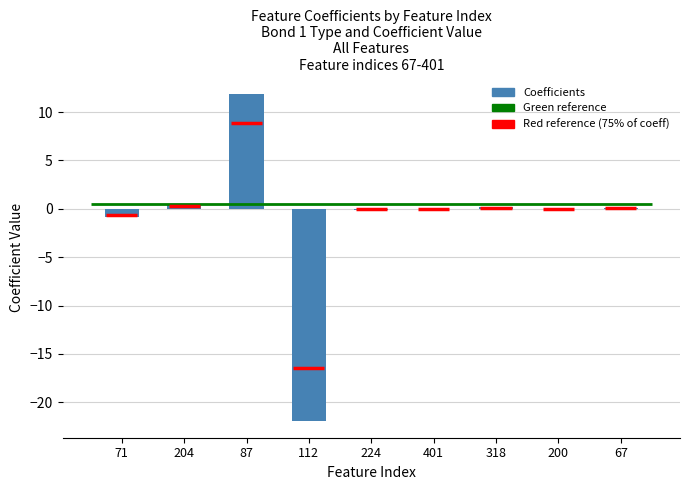

What is the label of the 6th bar from the left?

401